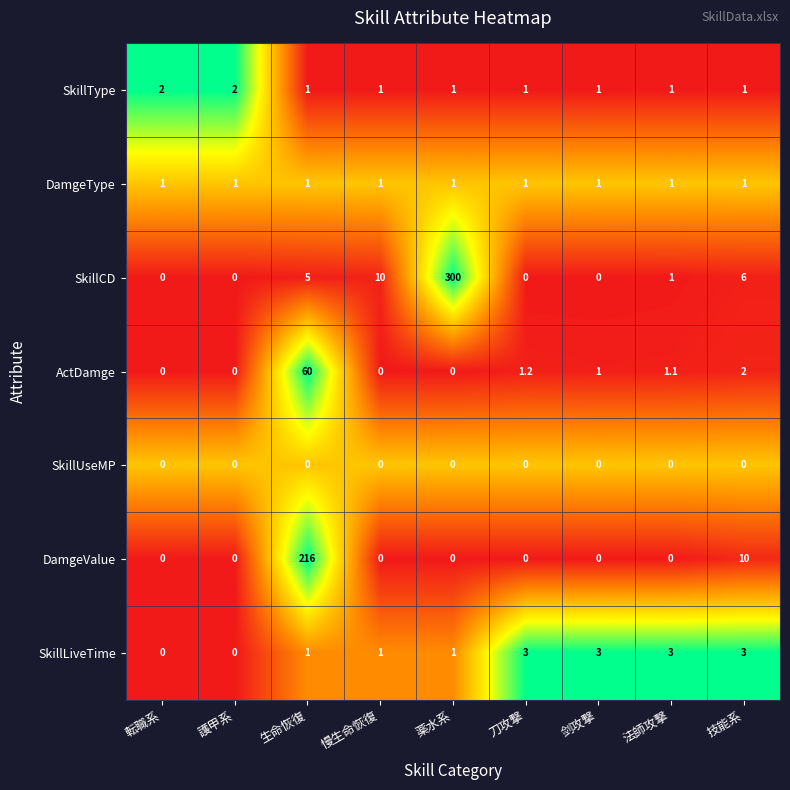

What is the total value across all series at 剑攻撃?

6.0